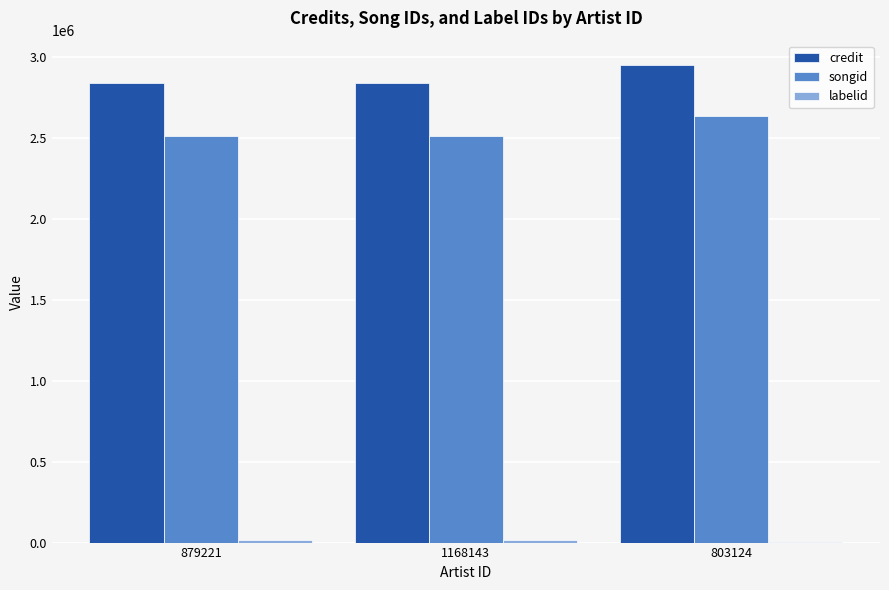

Count the number of categories in the chart.

3